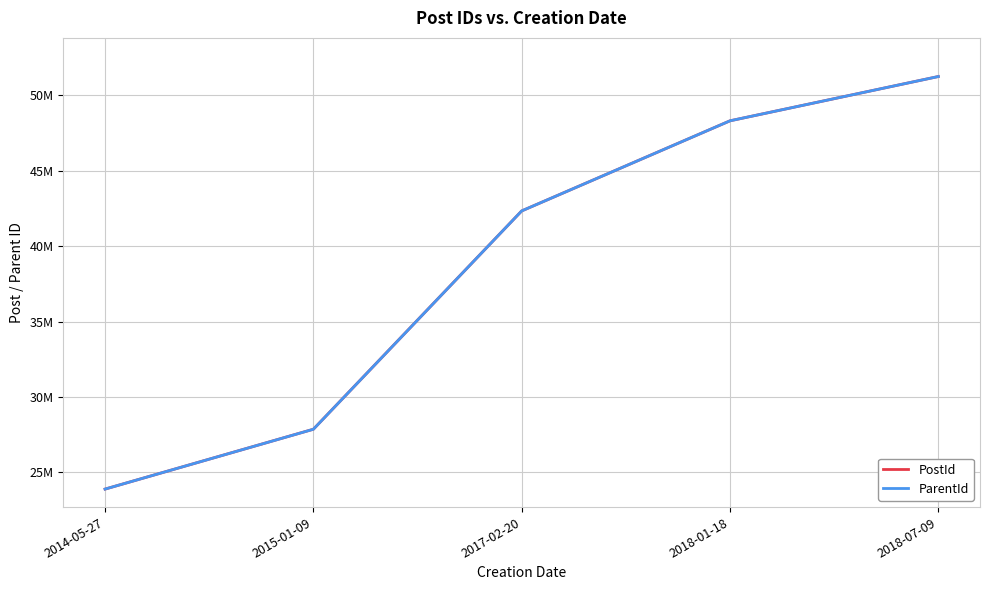

True or false: ParentId and PostId cross at least once.

False